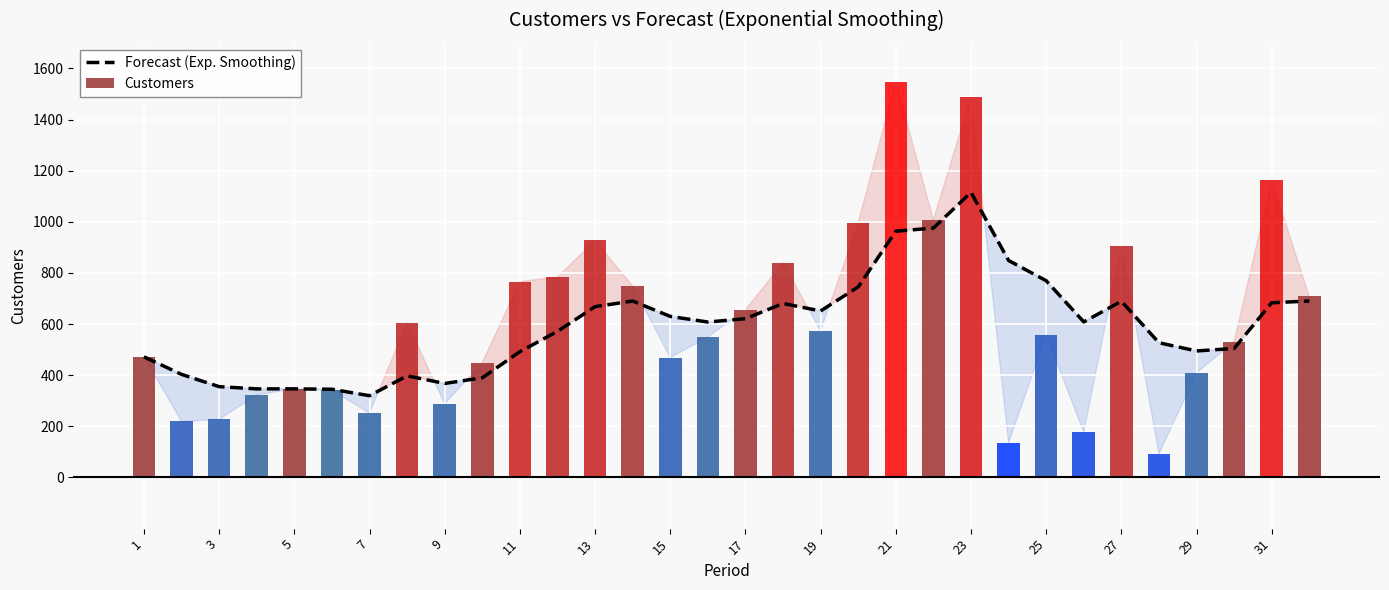

Is it true that Customers equals 382.9 at 3?

False